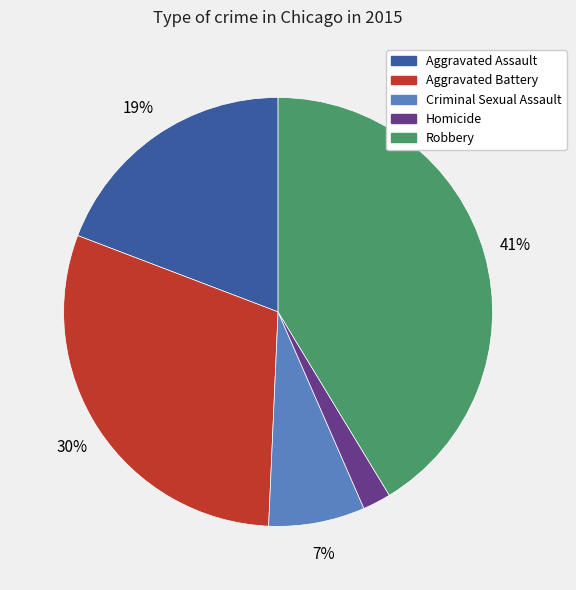

Which slice is the largest?

Robbery